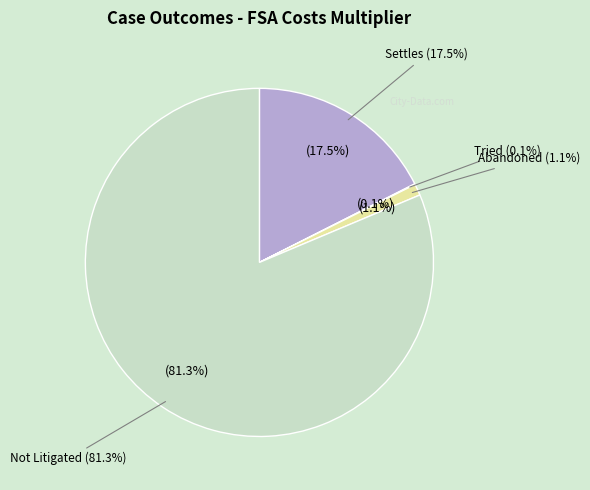

The Settles slice represents 10% of the pie. True or false?

False